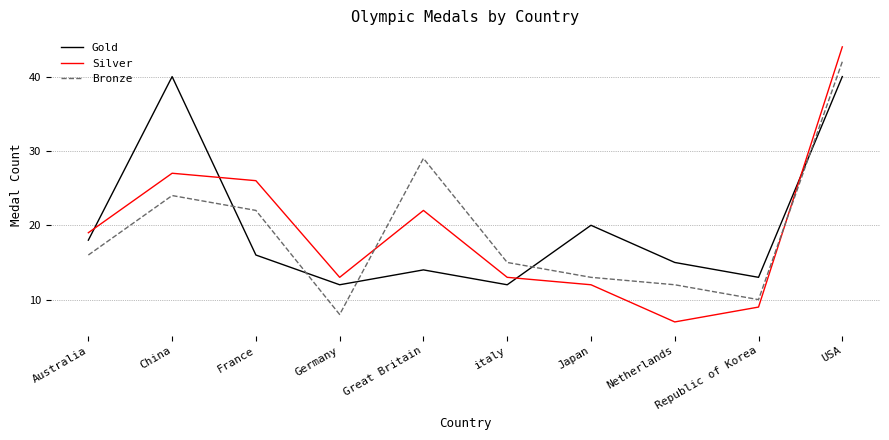

What is the difference between the maximum and minimum values in the Gold series?

28